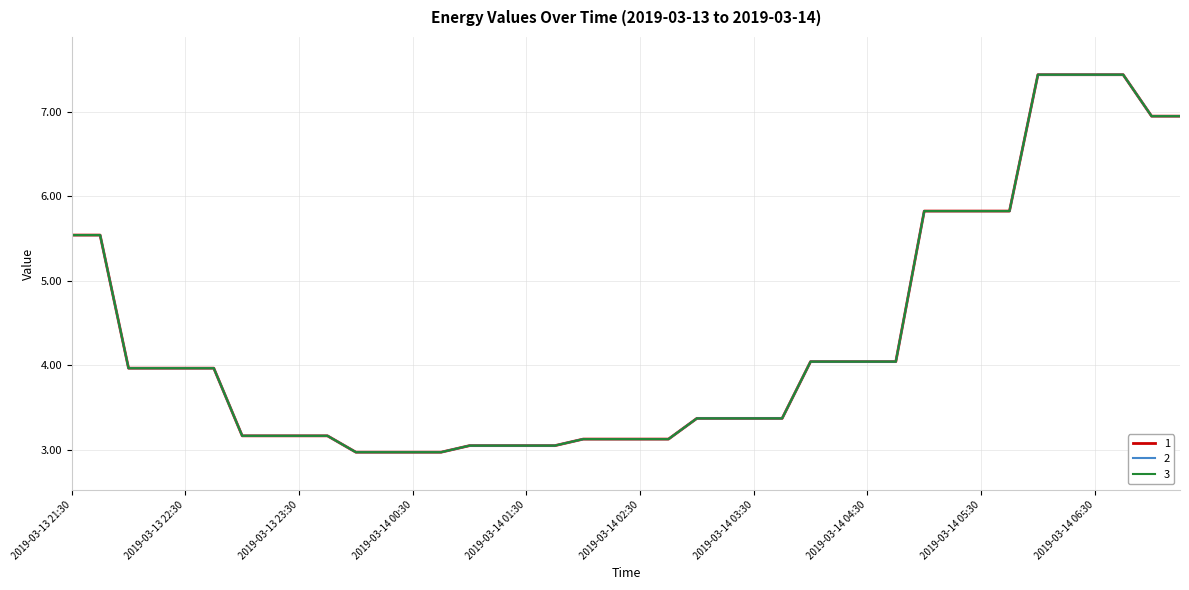

What is the difference between the maximum and minimum values in the 3 series?

4.5